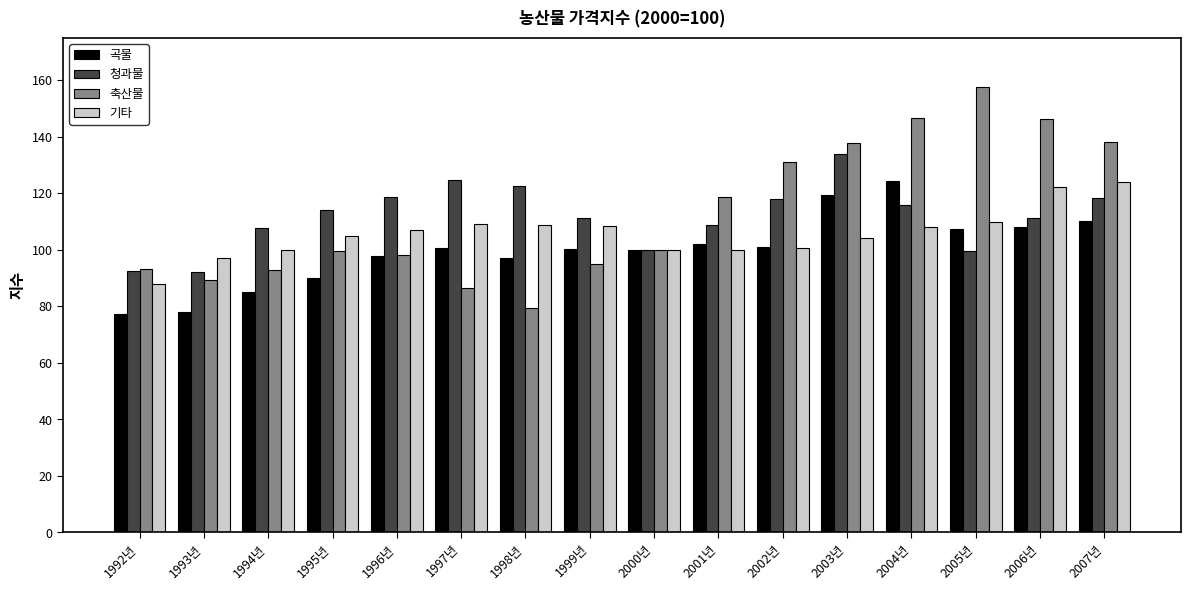

What is the label of the 16th bar from the right?

1992년